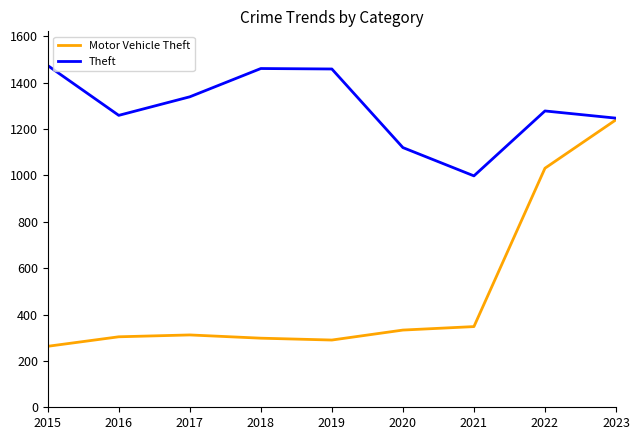

What are all the series names shown in the legend?

Motor Vehicle Theft, Theft